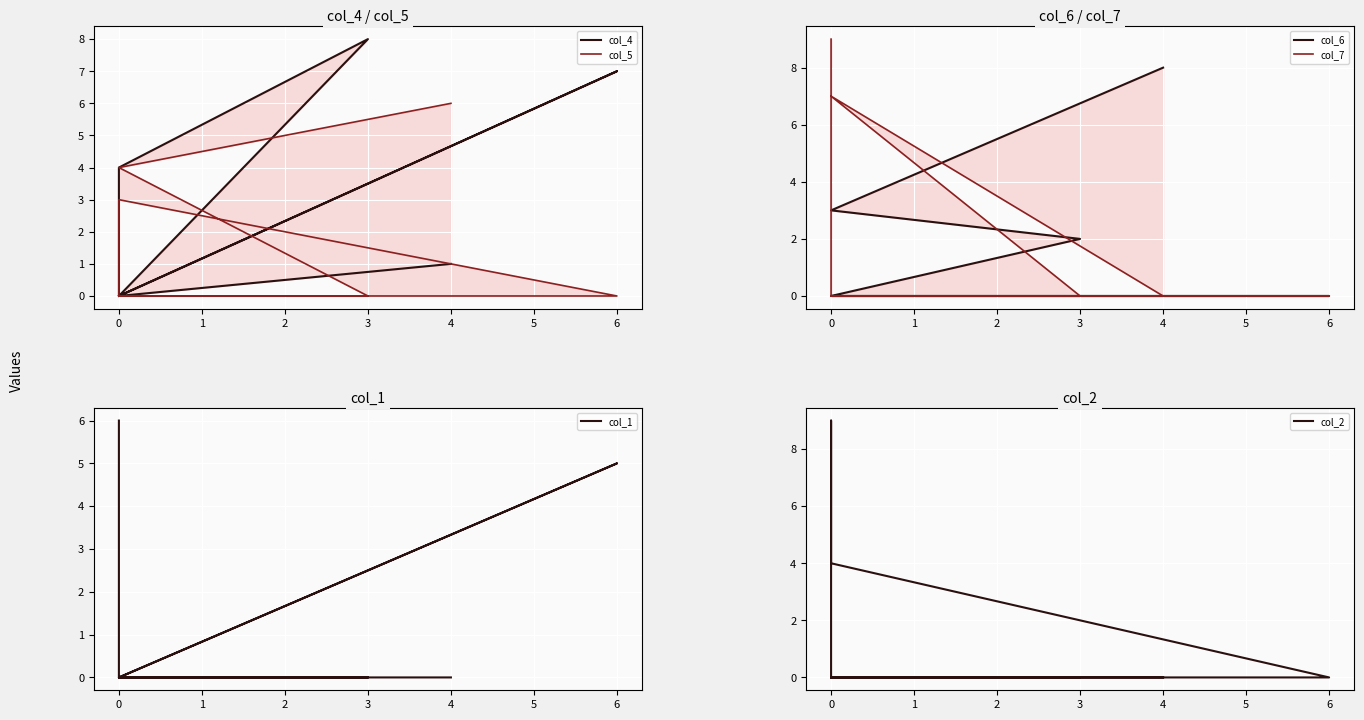

At how many categories does at least one series exceed 4?

6